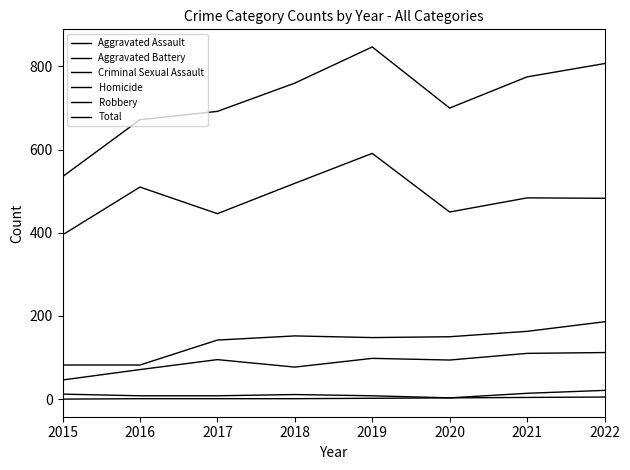

Is the value of Total at 2019 greater than the value of Robbery at 2019?

Yes